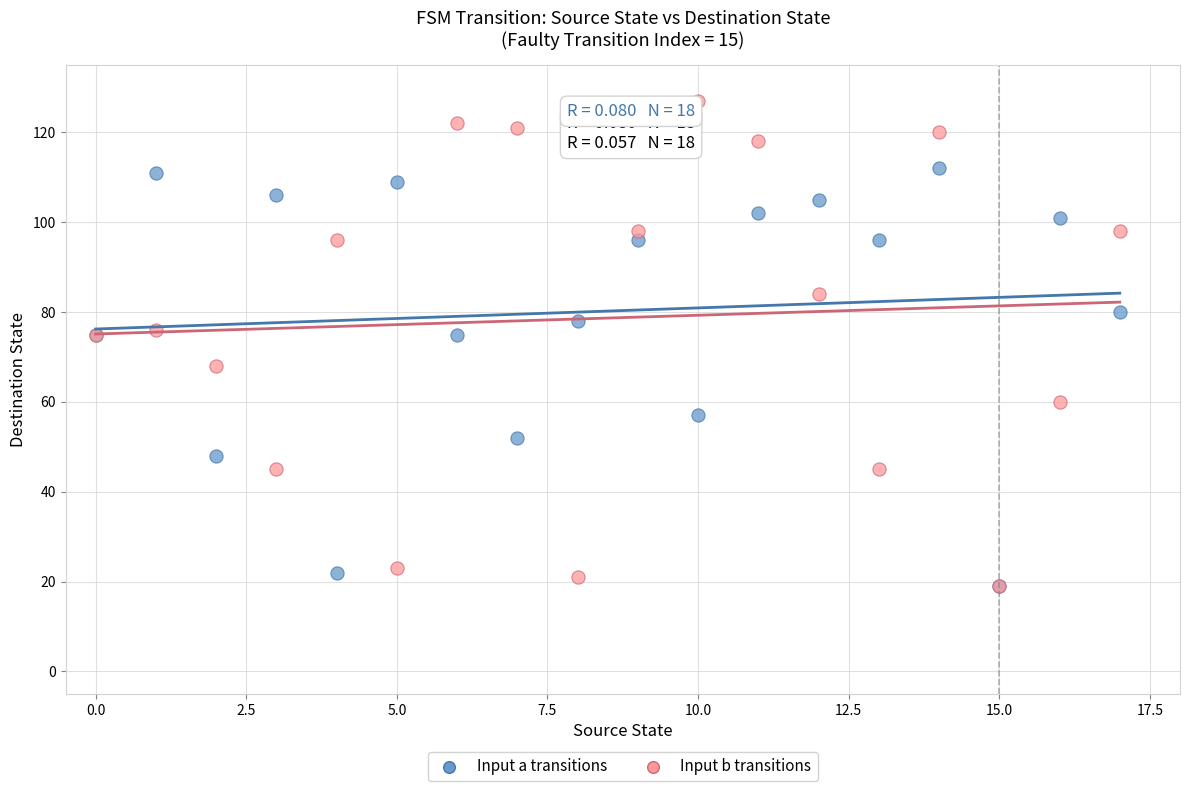

In the Input a transitions series, what Y value is closest to 65?

57